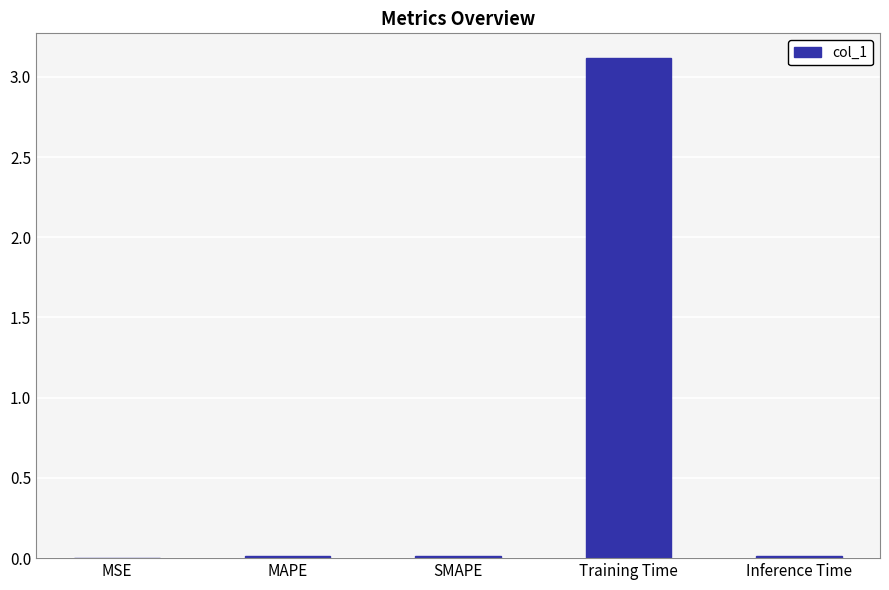

True or false: the data shows 3.1 at Training Time.

True